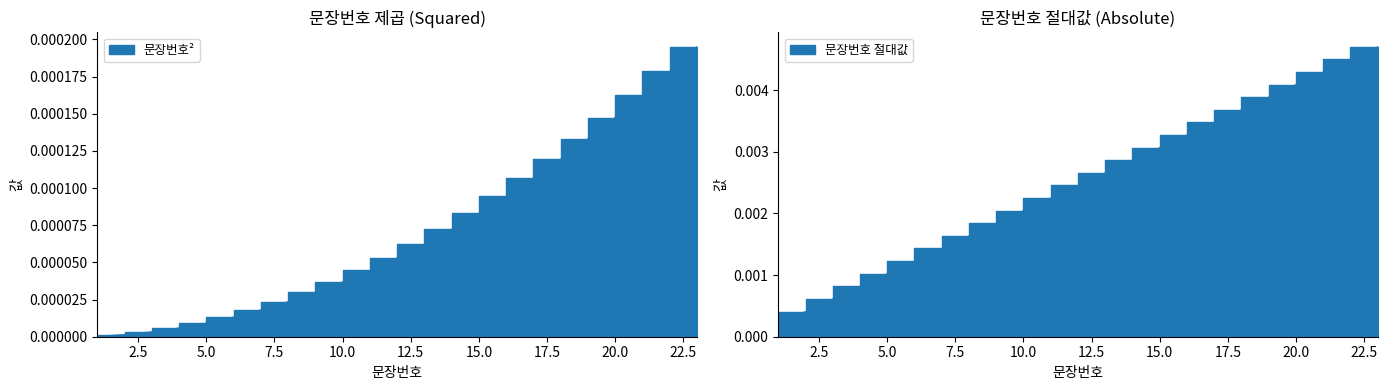

Does the chart have visible grid lines?

No